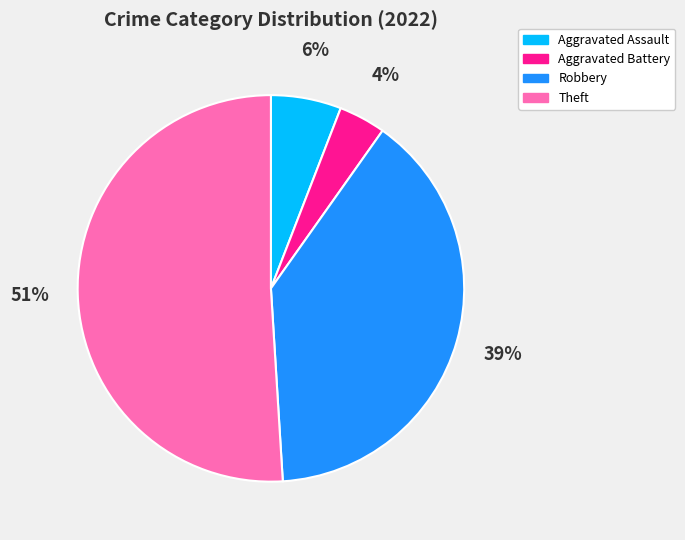

To the nearest percent, what is the average slice percentage?

25%